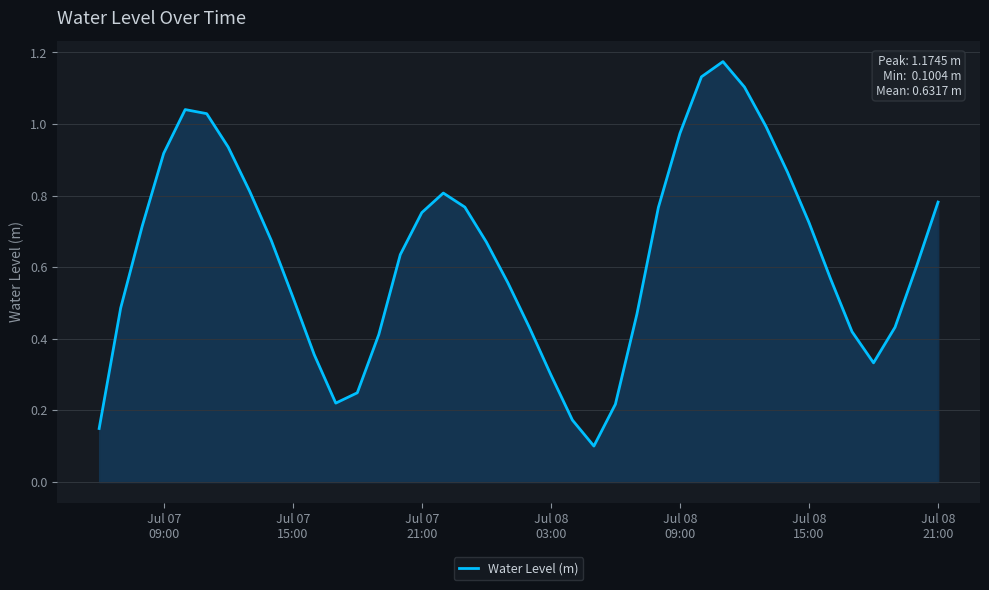

How many lines are shown in the chart?

1